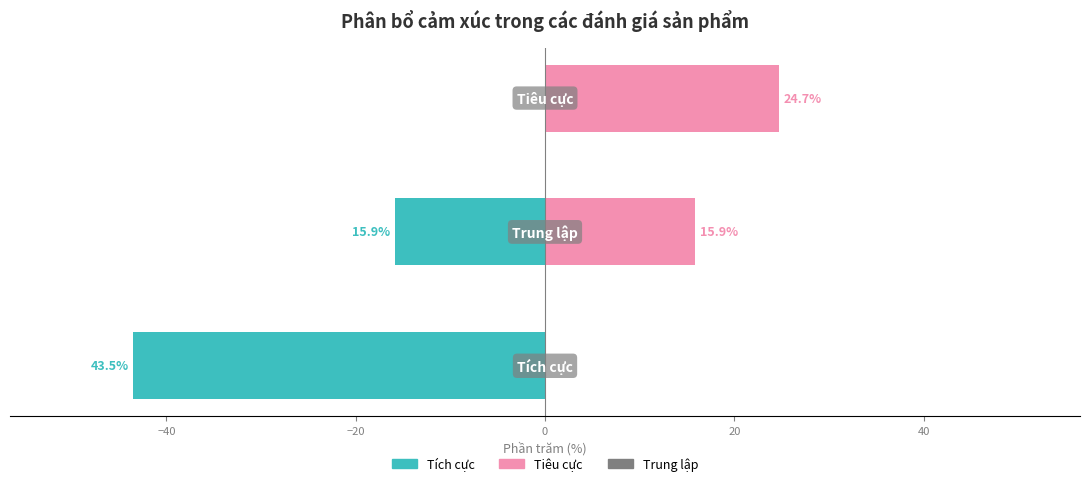

What is the value of the Tích cực bar at the 1st from the left?

-43.5